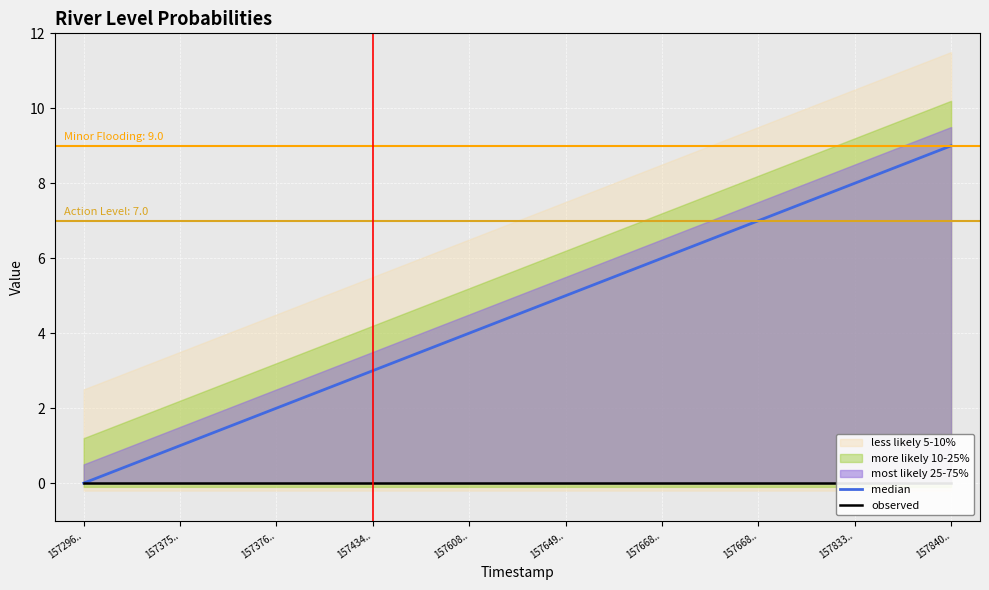

How many median values are between 2 and 7?

6